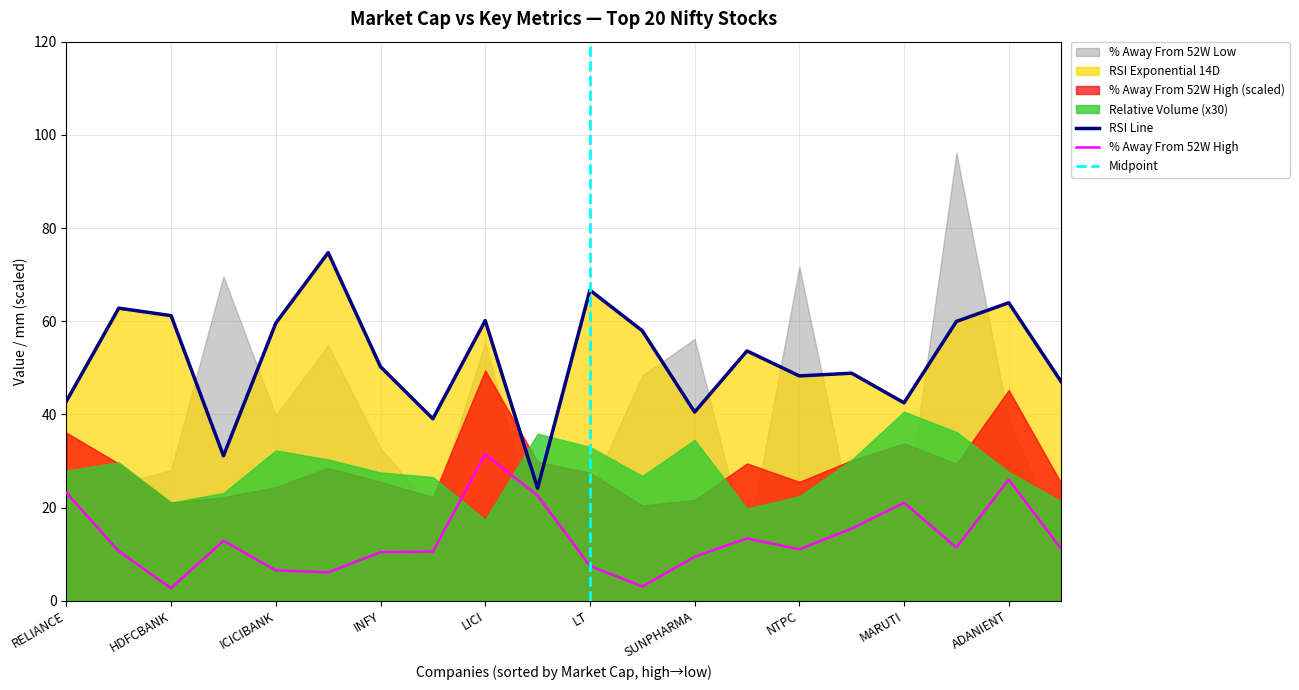

Which label corresponds to the largest value in the chart?

SBIN